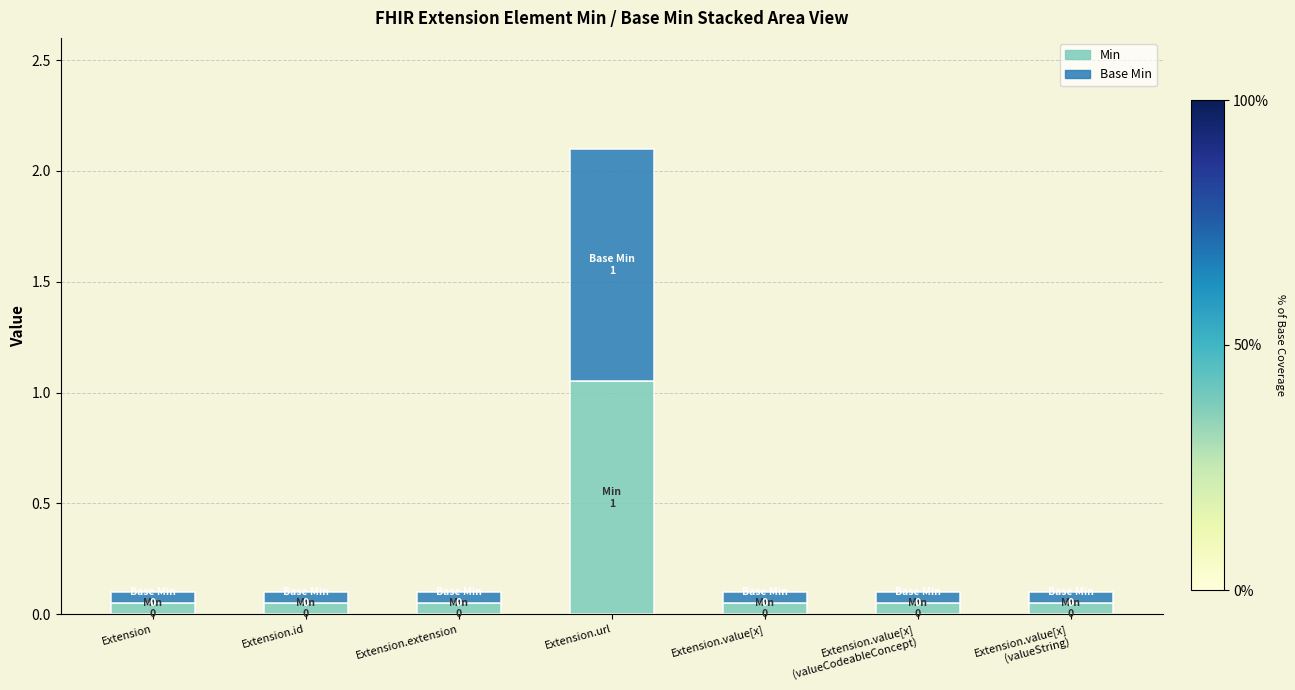

What is the sum of all Min values?

1.4